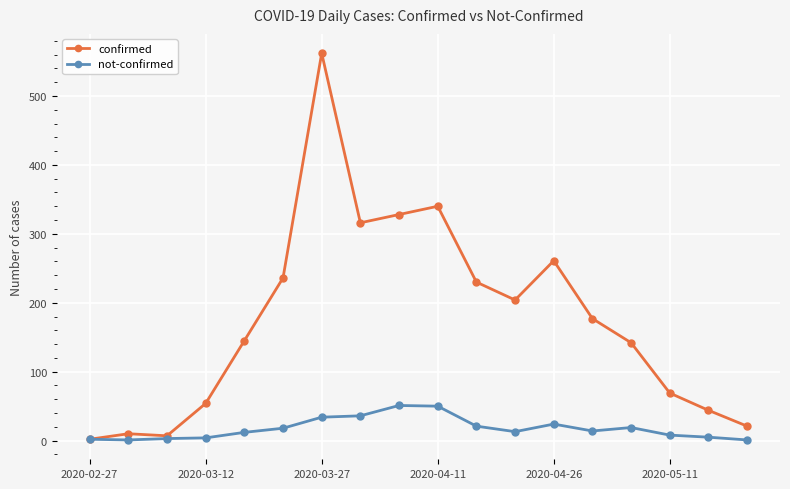

List the series in order of their peak value, lowest first.

not-confirmed, confirmed